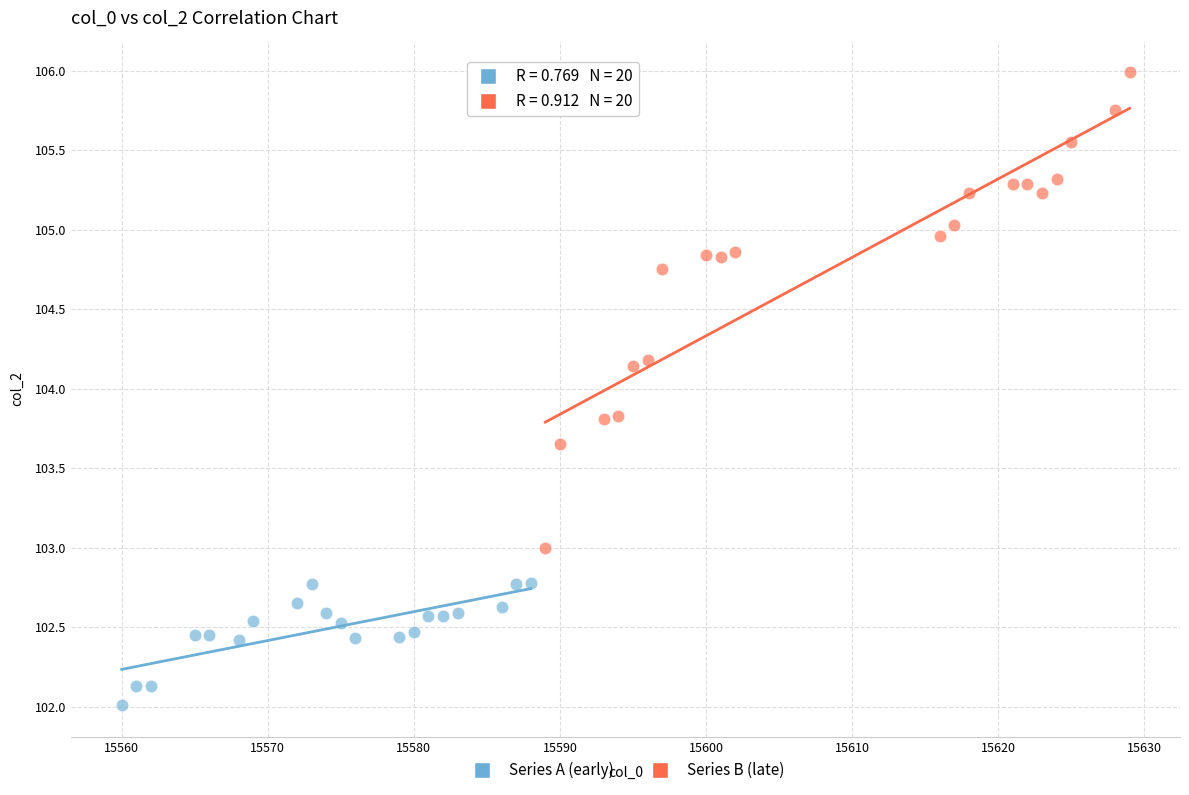

Which series has the widest spread of Y values?

Series B (late)